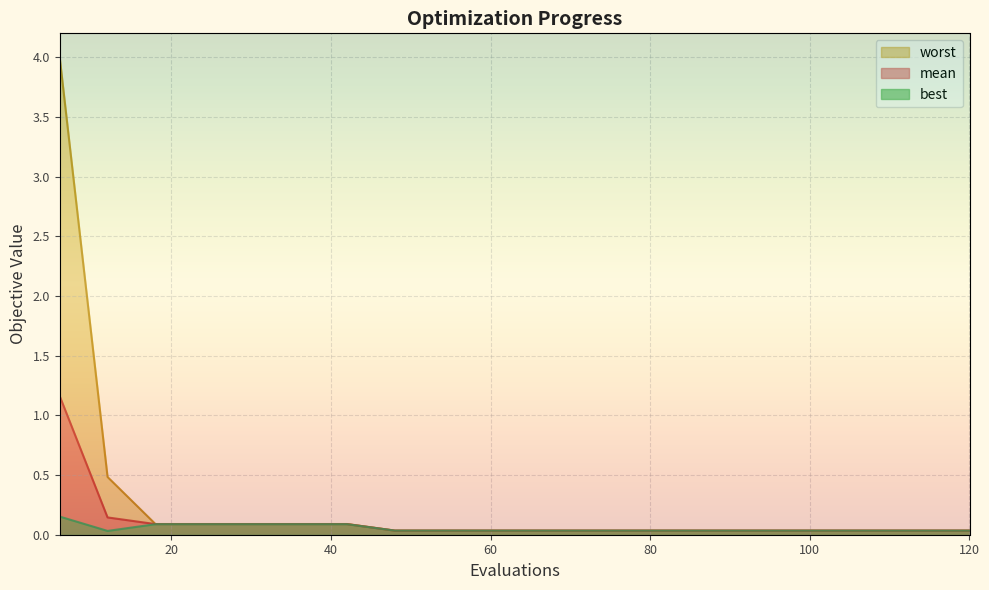

How many lines are shown in the chart?

3